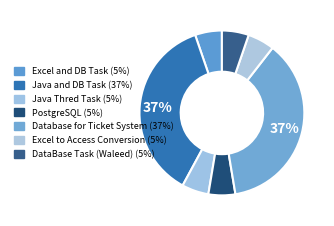

How many segments does this pie chart have?

7